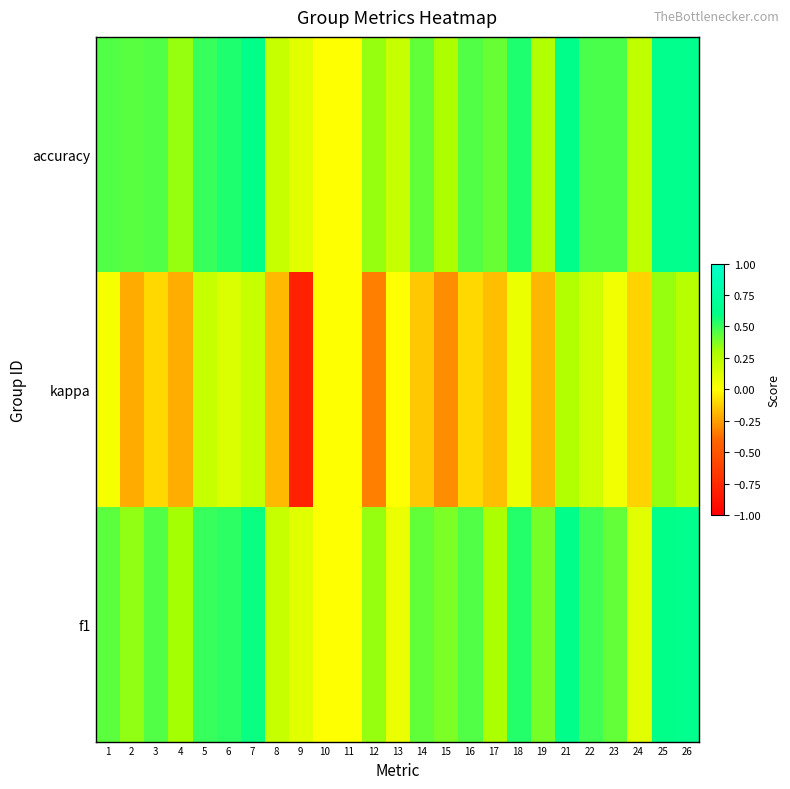

Which label corresponds to the largest value in the chart?

26